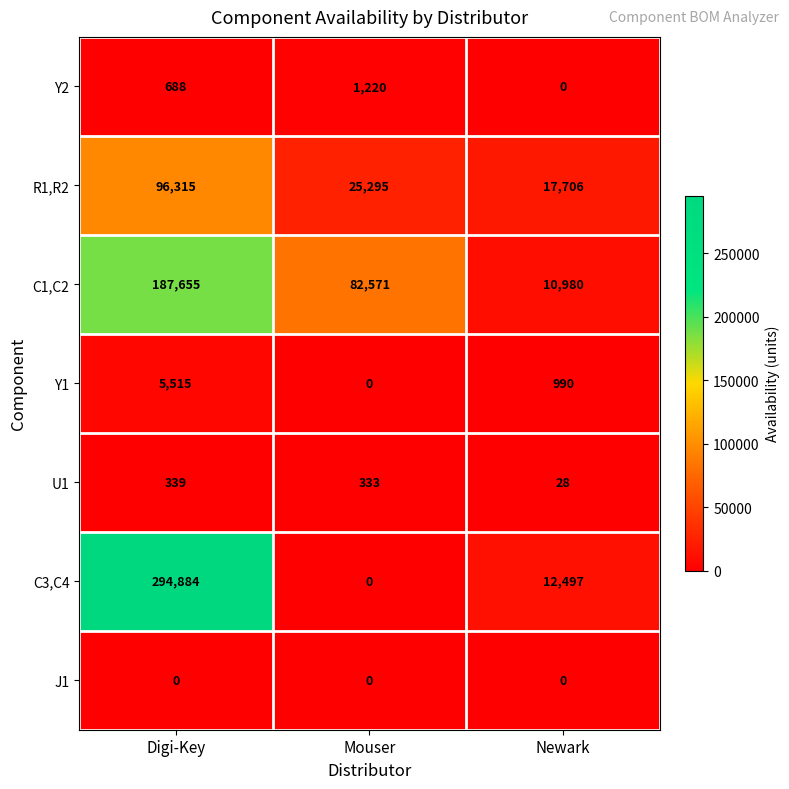

What is the total value across all series at Digi-Key?

585396